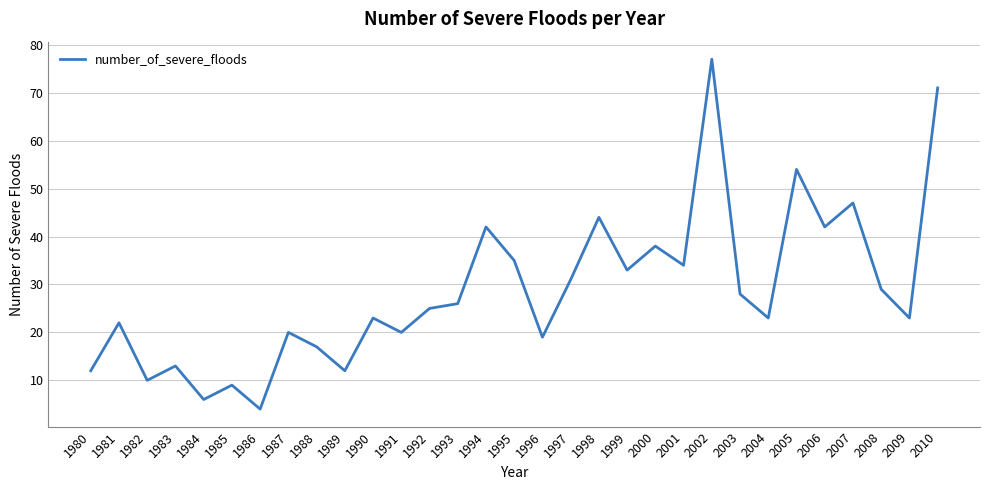

What is the difference between the maximum and minimum values?

73